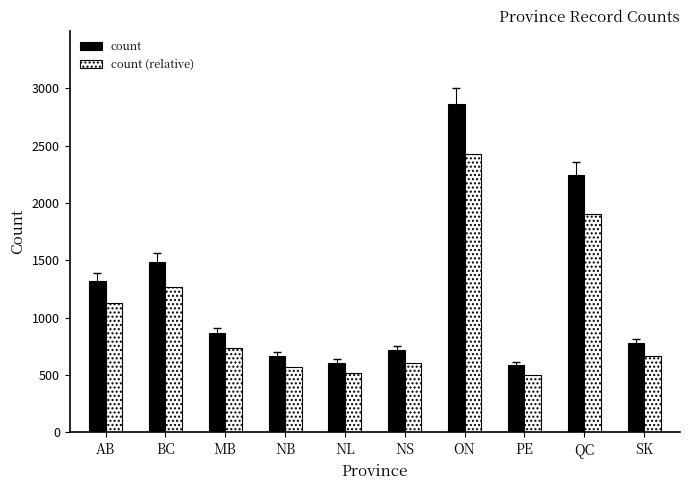

At how many categories does at least one series exceed 1903?

2